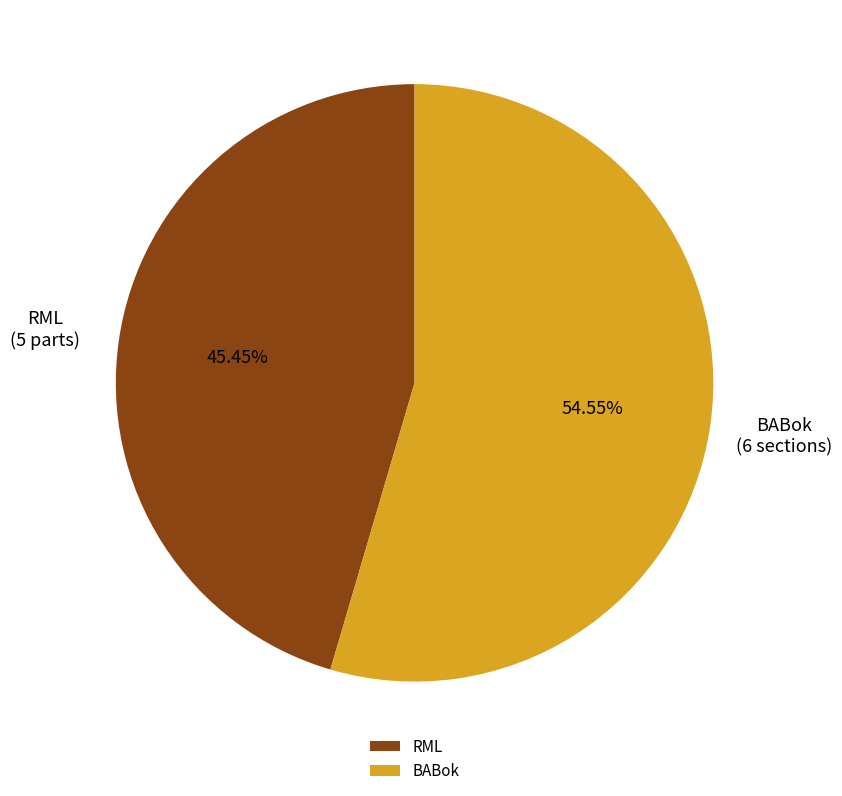

Does BABok account for over 50% of the chart?

Yes